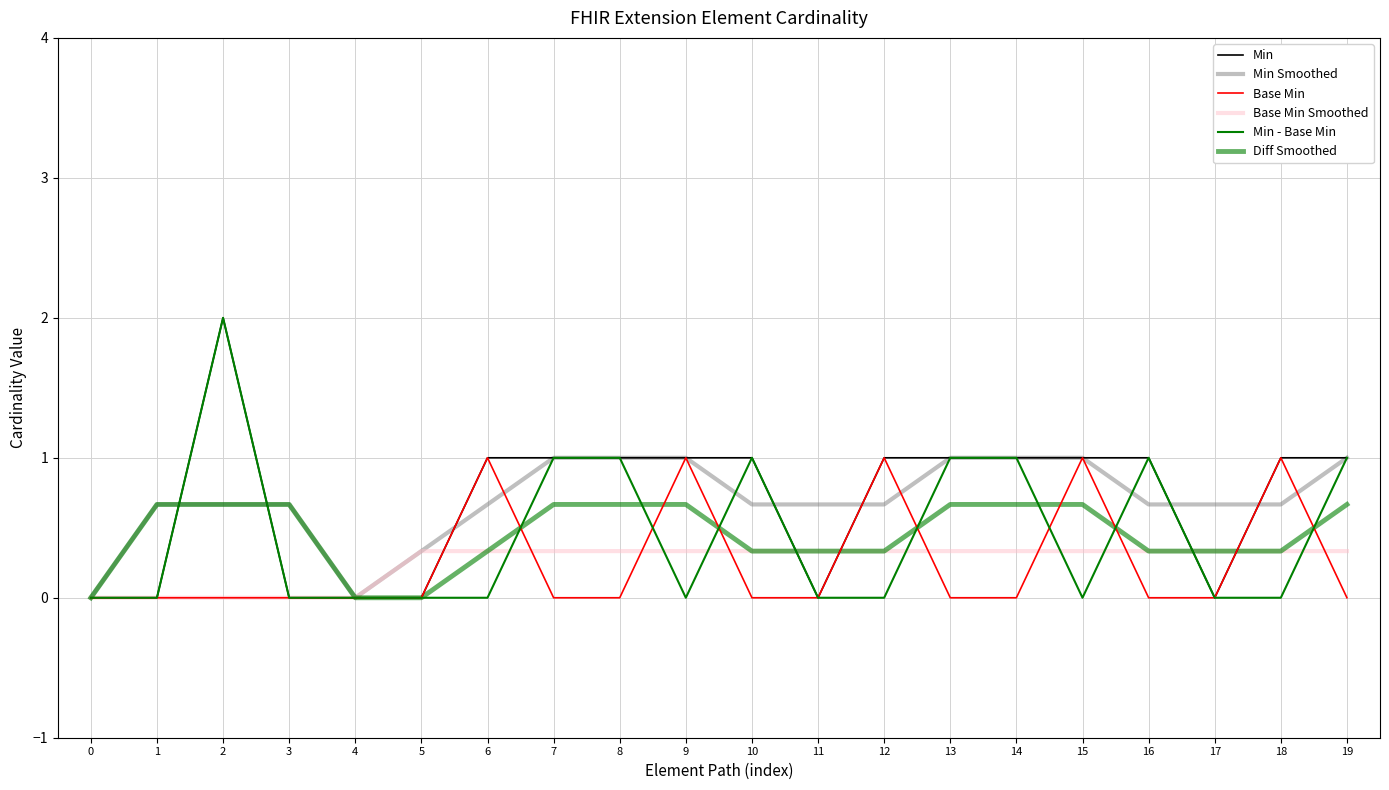

Is it true that Base Min Smoothed equals 0.3 at 19?

True